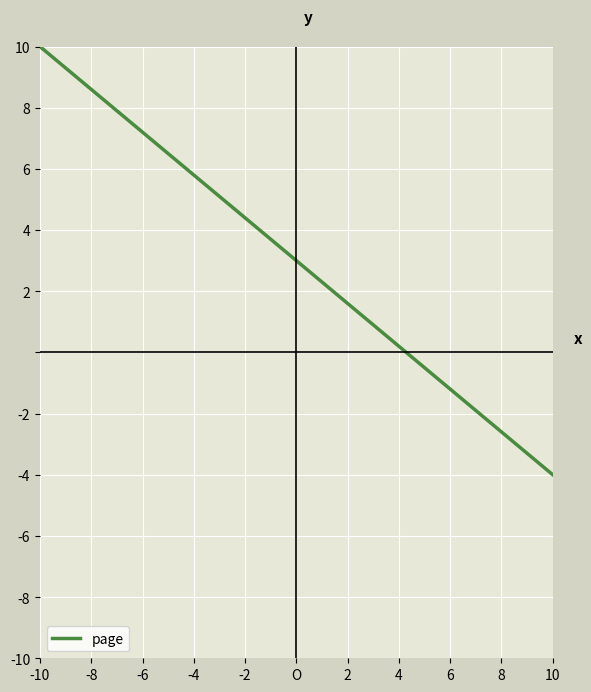

What is the difference between the maximum and minimum values?

14.0